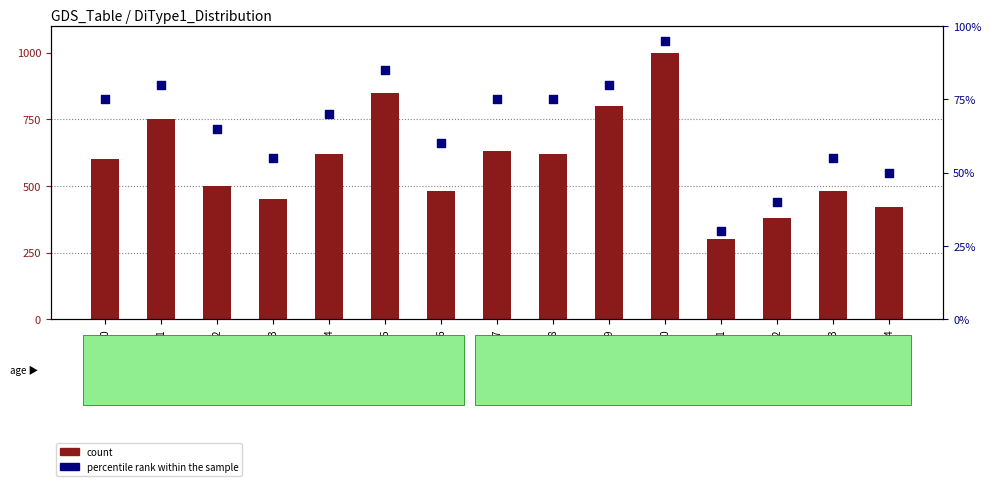

At which category is the sum across all series the highest?

DiType_110